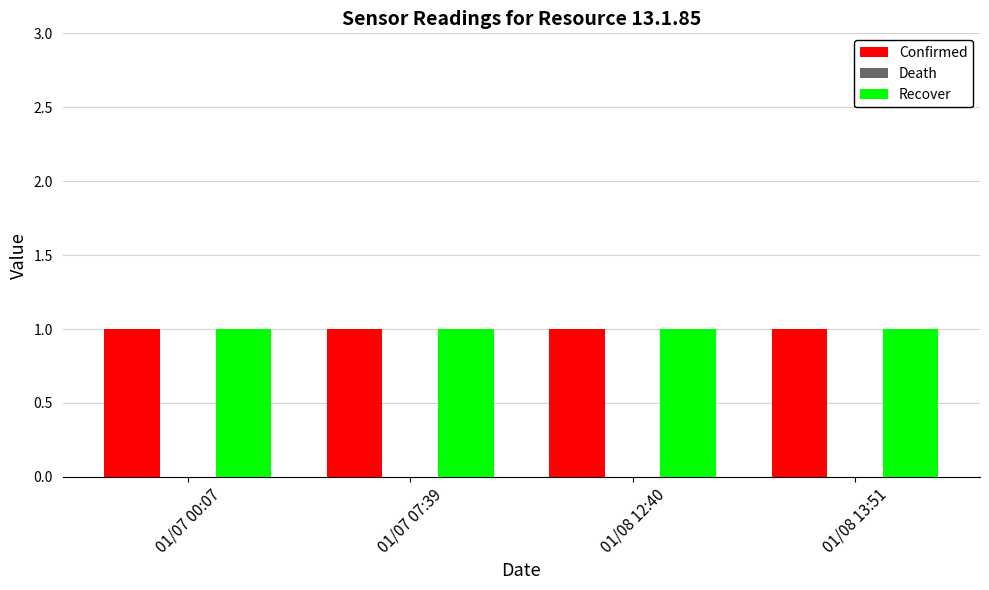

What is the sum of the Recover values at 01/08 13:51 and 01/07 07:39?

2